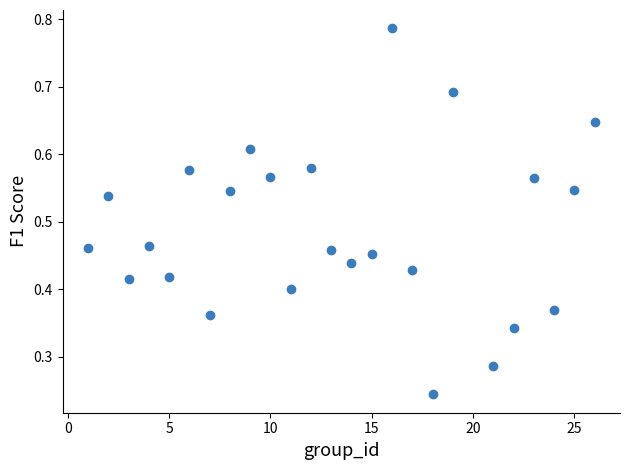

What is the range of X values (max minus min)?

25.0